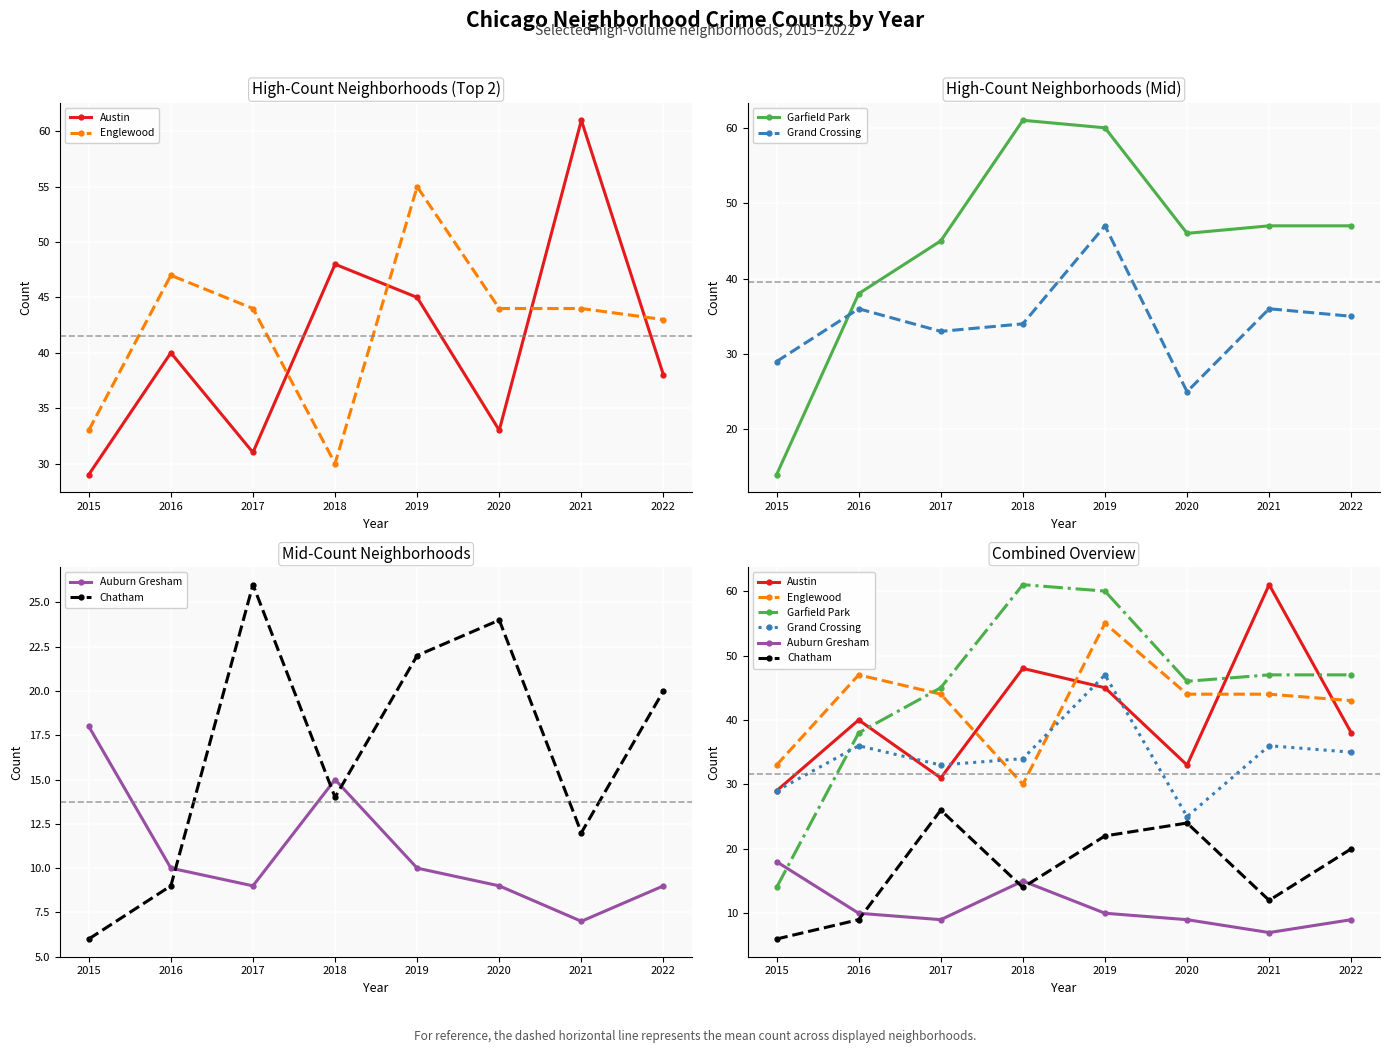

At which category is the sum across all series the highest?

2019